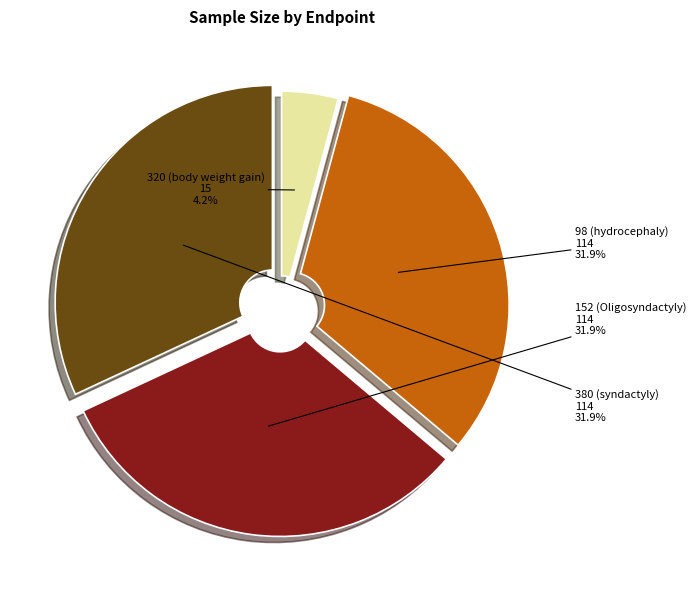

What percentage do 152 (Oligosyndactyly) and 380 (syndactyly) together represent?

63.9%